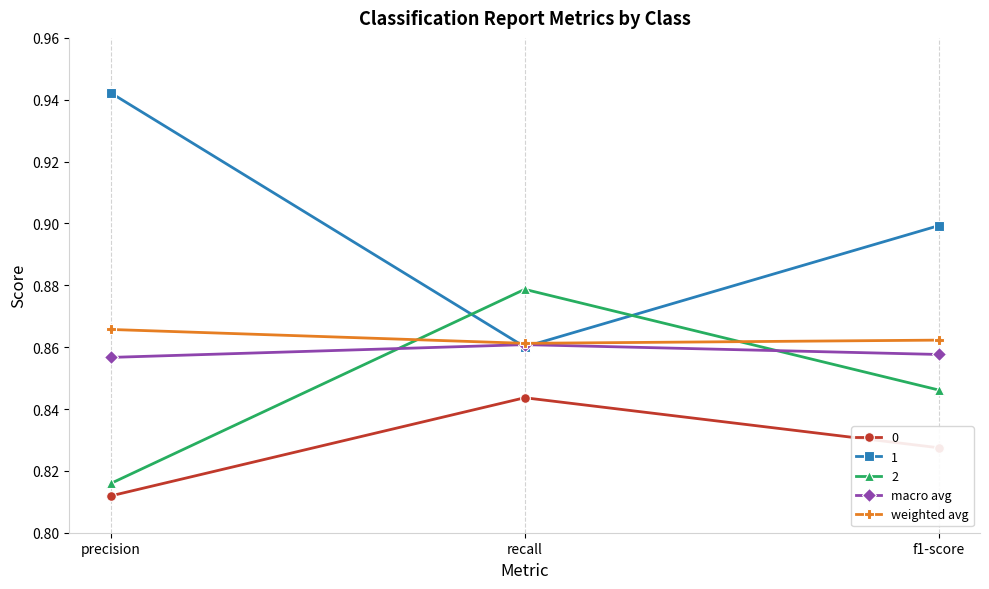

At which label is 2 closest to 0?

precision